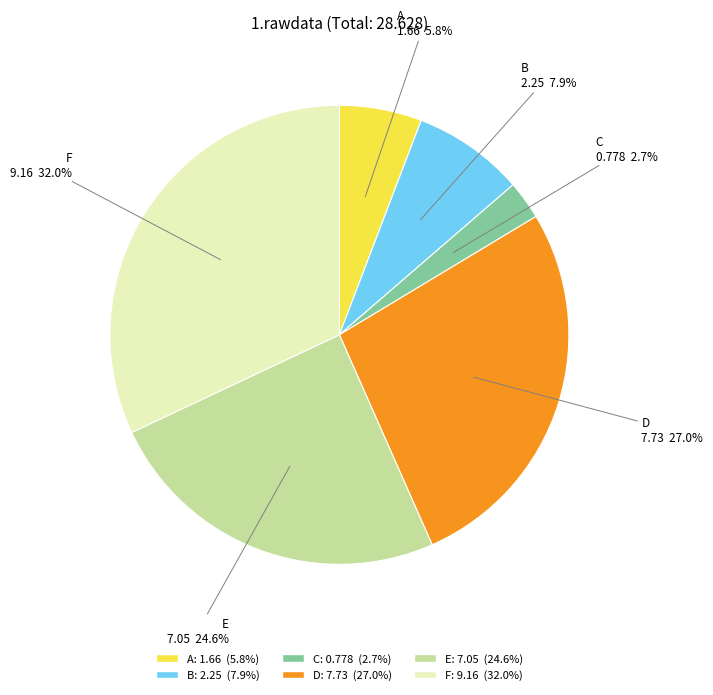

Is there any slice that represents more than half of the pie?

No